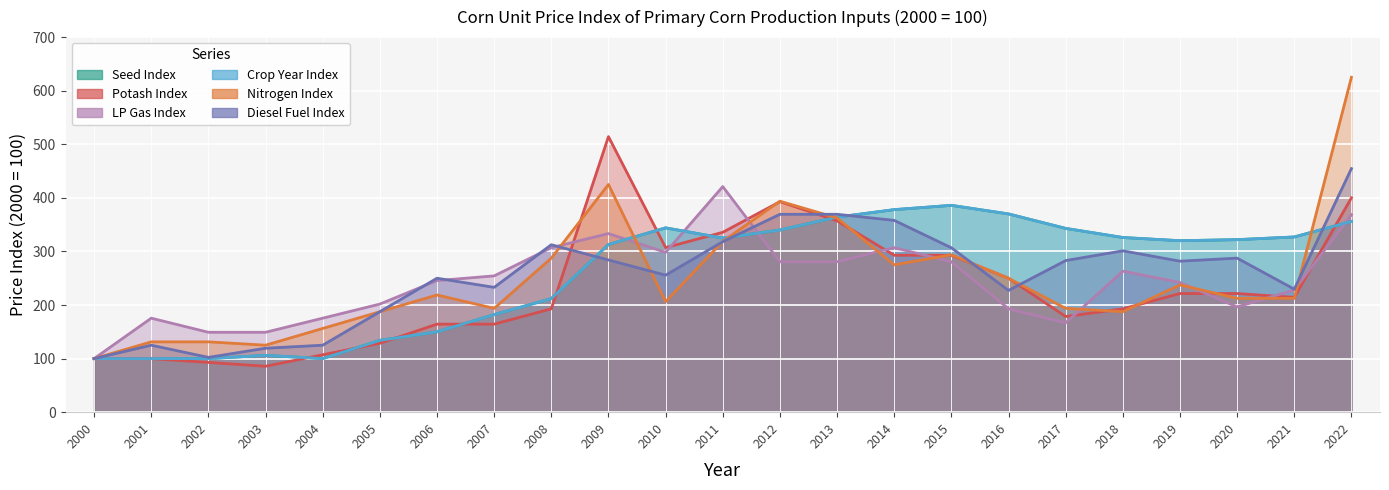

Which series has the largest range (max minus min)?

Nitrogen Index